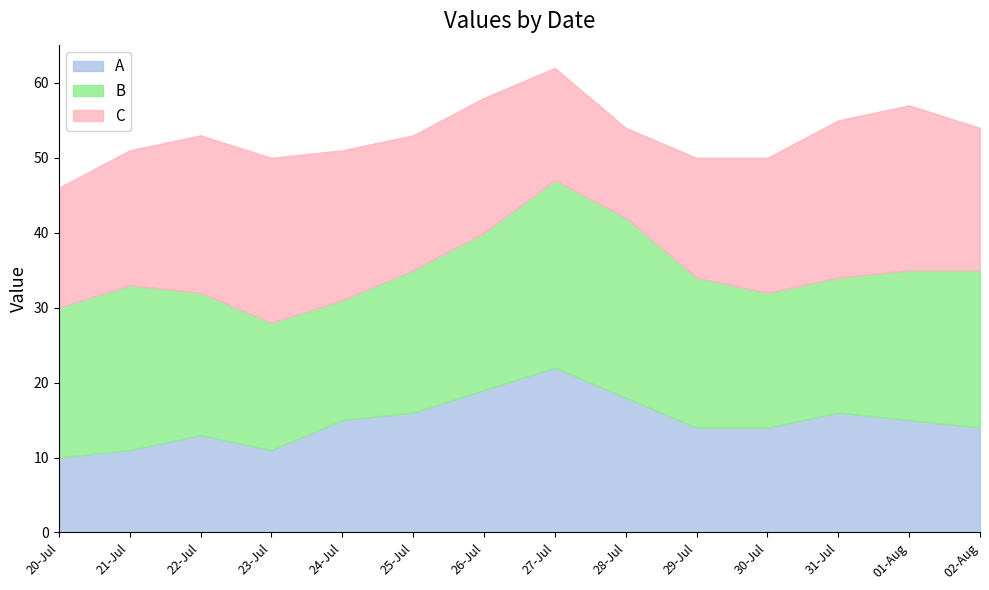

Which category has the lowest value across all series?

20-Jul